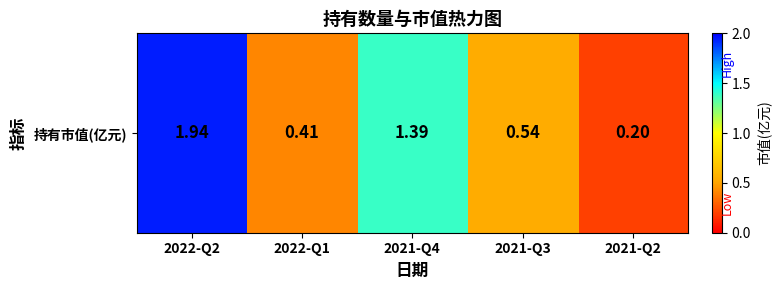

How many values are between 0 and 1?

3